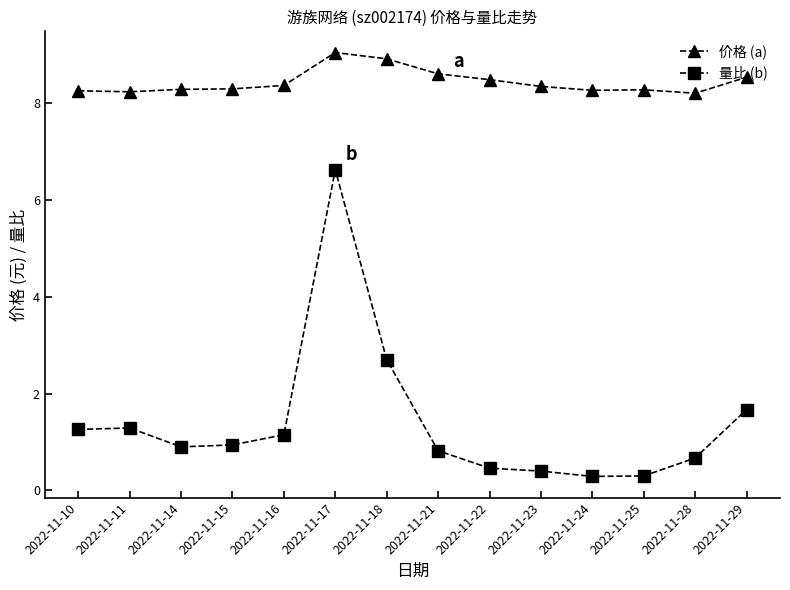

At how many categories does at least one series exceed 2?

14